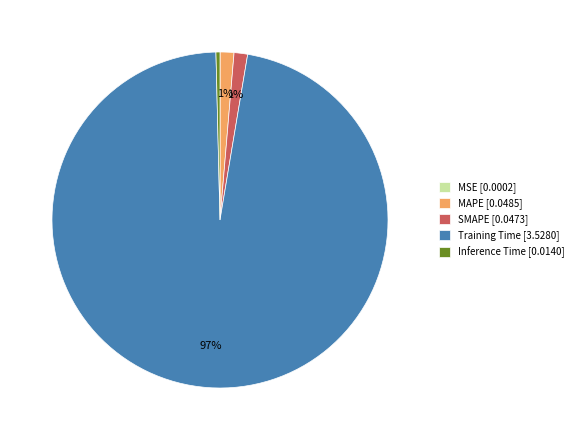

Which category has the biggest portion of the pie?

Training Time